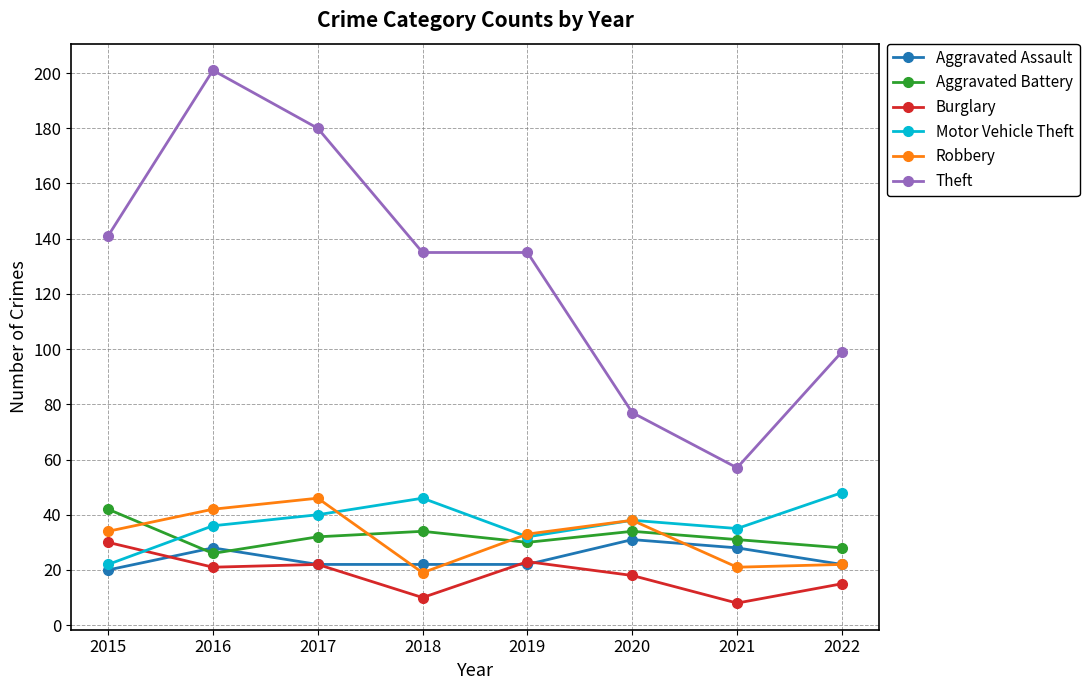

Reading left to right, transcribe all the data shown in this chart.

Aggravated Assault: 20	28	22	22	22	31	28	22
Aggravated Battery: 42	26	32	34	30	34	31	28
Burglary: 30	21	22	10	23	18	8	15
Motor Vehicle Theft: 22	36	40	46	32	38	35	48
Robbery: 34	42	46	19	33	38	21	22
Theft: 141	201	180	135	135	77	57	99